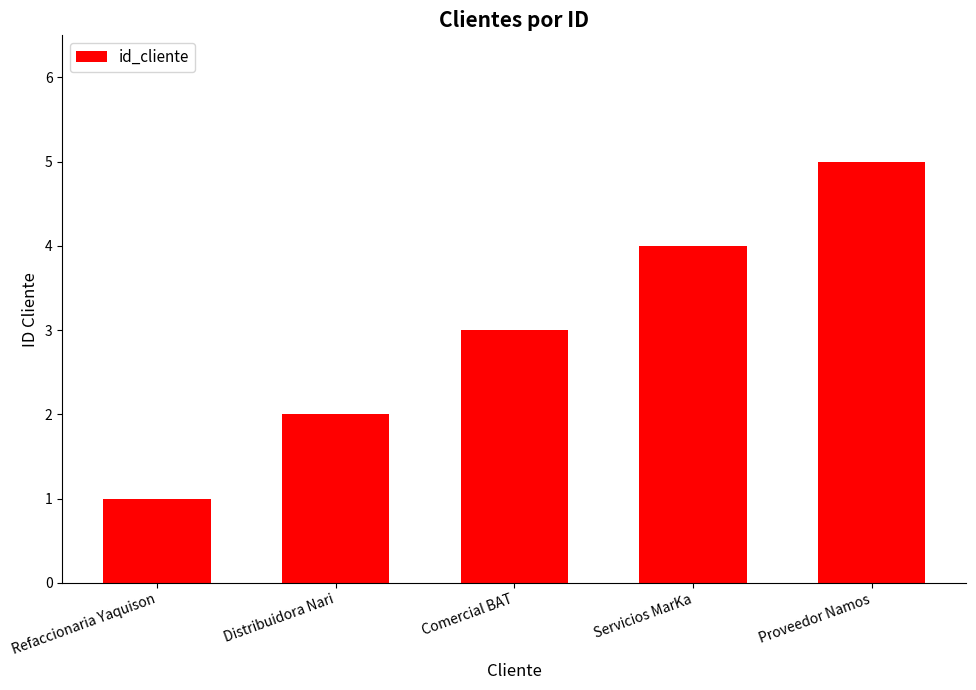

How many values are between 2 and 4?

3